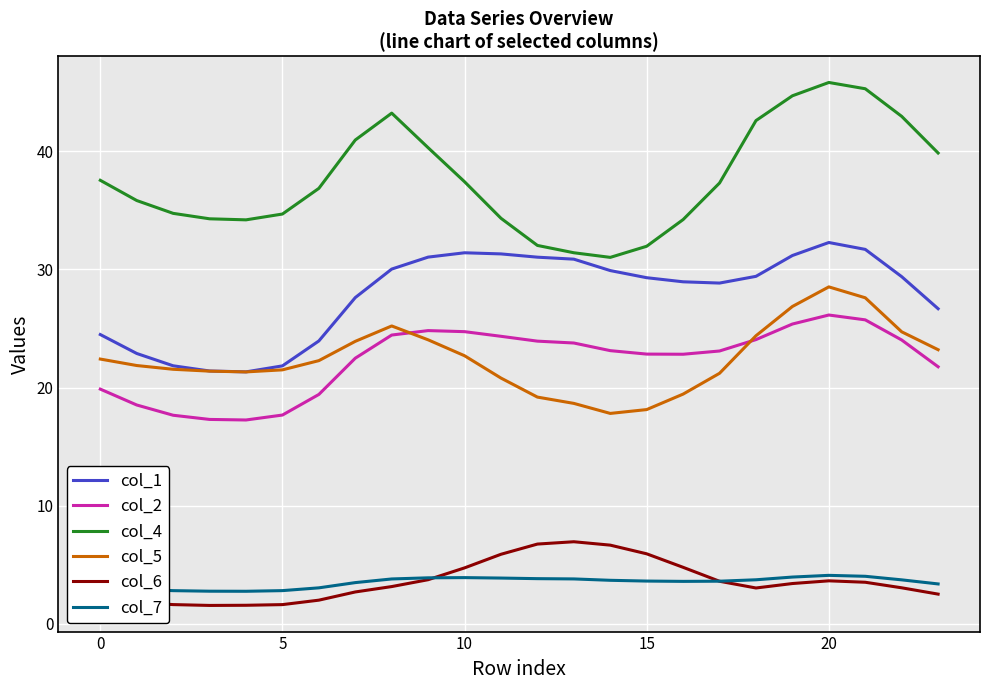

How many categories are shown in the chart?

24